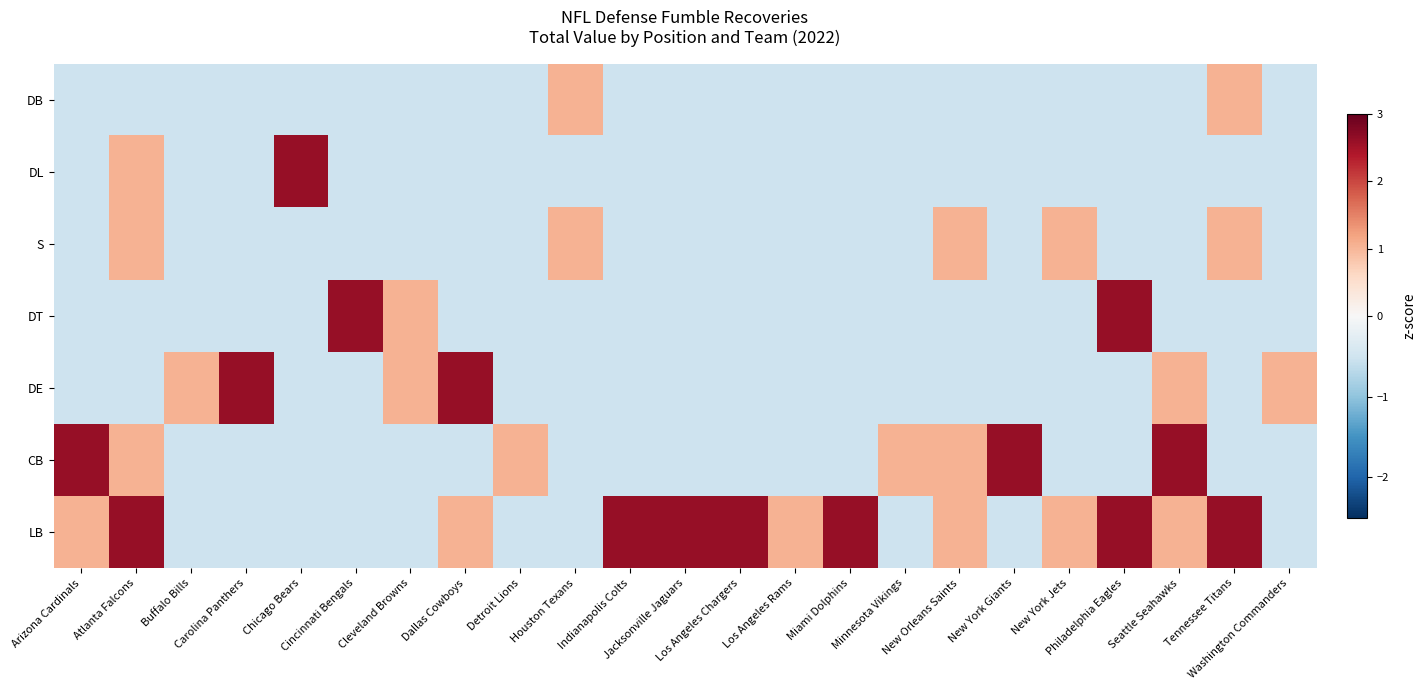

Reading left to right, list all the values displayed in this chart.

LB: Arizona Cardinals=1.1	Atlanta Falcons=2.6	Buffalo Bills=-0.5	Carolina Panthers=-0.5	Chicago Bears=-0.5	Cincinnati Bengals=-0.5	Cleveland Browns=-0.5	Dallas Cowboys=1.1	Detroit Lions=-0.5	Houston Texans=-0.5	Indianapolis Colts=2.6	Jacksonville Jaguars=2.6	Los Angeles Chargers=2.6	Los Angeles Rams=1.1	Miami Dolphins=2.6	Minnesota Vikings=-0.5	New Orleans Saints=1.1	New York Giants=-0.5	New York Jets=1.1	Philadelphia Eagles=2.6	Seattle Seahawks=1.1	Tennessee Titans=2.6	Washington Commanders=-0.5
CB: Arizona Cardinals=2.6	Atlanta Falcons=1.1	Buffalo Bills=-0.5	Carolina Panthers=-0.5	Chicago Bears=-0.5	Cincinnati Bengals=-0.5	Cleveland Browns=-0.5	Dallas Cowboys=-0.5	Detroit Lions=1.1	Houston Texans=-0.5	Indianapolis Colts=-0.5	Jacksonville Jaguars=-0.5	Los Angeles Chargers=-0.5	Los Angeles Rams=-0.5	Miami Dolphins=-0.5	Minnesota Vikings=1.1	New Orleans Saints=1.1	New York Giants=2.6	New York Jets=-0.5	Philadelphia Eagles=-0.5	Seattle Seahawks=2.6	Tennessee Titans=-0.5	Washington Commanders=-0.5
DE: Arizona Cardinals=-0.5	Atlanta Falcons=-0.5	Buffalo Bills=1.1	Carolina Panthers=2.6	Chicago Bears=-0.5	Cincinnati Bengals=-0.5	Cleveland Browns=1.1	Dallas Cowboys=2.6	Detroit Lions=-0.5	Houston Texans=-0.5	Indianapolis Colts=-0.5	Jacksonville Jaguars=-0.5	Los Angeles Chargers=-0.5	Los Angeles Rams=-0.5	Miami Dolphins=-0.5	Minnesota Vikings=-0.5	New Orleans Saints=-0.5	New York Giants=-0.5	New York Jets=-0.5	Philadelphia Eagles=-0.5	Seattle Seahawks=1.1	Tennessee Titans=-0.5	Washington Commanders=1.1
DT: Arizona Cardinals=-0.5	Atlanta Falcons=-0.5	Buffalo Bills=-0.5	Carolina Panthers=-0.5	Chicago Bears=-0.5	Cincinnati Bengals=2.6	Cleveland Browns=1.1	Dallas Cowboys=-0.5	Detroit Lions=-0.5	Houston Texans=-0.5	Indianapolis Colts=-0.5	Jacksonville Jaguars=-0.5	Los Angeles Chargers=-0.5	Los Angeles Rams=-0.5	Miami Dolphins=-0.5	Minnesota Vikings=-0.5	New Orleans Saints=-0.5	New York Giants=-0.5	New York Jets=-0.5	Philadelphia Eagles=2.6	Seattle Seahawks=-0.5	Tennessee Titans=-0.5	Washington Commanders=-0.5
S: Arizona Cardinals=-0.5	Atlanta Falcons=1.1	Buffalo Bills=-0.5	Carolina Panthers=-0.5	Chicago Bears=-0.5	Cincinnati Bengals=-0.5	Cleveland Browns=-0.5	Dallas Cowboys=-0.5	Detroit Lions=-0.5	Houston Texans=1.1	Indianapolis Colts=-0.5	Jacksonville Jaguars=-0.5	Los Angeles Chargers=-0.5	Los Angeles Rams=-0.5	Miami Dolphins=-0.5	Minnesota Vikings=-0.5	New Orleans Saints=1.1	New York Giants=-0.5	New York Jets=1.1	Philadelphia Eagles=-0.5	Seattle Seahawks=-0.5	Tennessee Titans=1.1	Washington Commanders=-0.5
DL: Arizona Cardinals=-0.5	Atlanta Falcons=1.1	Buffalo Bills=-0.5	Carolina Panthers=-0.5	Chicago Bears=2.6	Cincinnati Bengals=-0.5	Cleveland Browns=-0.5	Dallas Cowboys=-0.5	Detroit Lions=-0.5	Houston Texans=-0.5	Indianapolis Colts=-0.5	Jacksonville Jaguars=-0.5	Los Angeles Chargers=-0.5	Los Angeles Rams=-0.5	Miami Dolphins=-0.5	Minnesota Vikings=-0.5	New Orleans Saints=-0.5	New York Giants=-0.5	New York Jets=-0.5	Philadelphia Eagles=-0.5	Seattle Seahawks=-0.5	Tennessee Titans=-0.5	Washington Commanders=-0.5
DB: Arizona Cardinals=-0.5	Atlanta Falcons=-0.5	Buffalo Bills=-0.5	Carolina Panthers=-0.5	Chicago Bears=-0.5	Cincinnati Bengals=-0.5	Cleveland Browns=-0.5	Dallas Cowboys=-0.5	Detroit Lions=-0.5	Houston Texans=1.1	Indianapolis Colts=-0.5	Jacksonville Jaguars=-0.5	Los Angeles Chargers=-0.5	Los Angeles Rams=-0.5	Miami Dolphins=-0.5	Minnesota Vikings=-0.5	New Orleans Saints=-0.5	New York Giants=-0.5	New York Jets=-0.5	Philadelphia Eagles=-0.5	Seattle Seahawks=-0.5	Tennessee Titans=1.1	Washington Commanders=-0.5